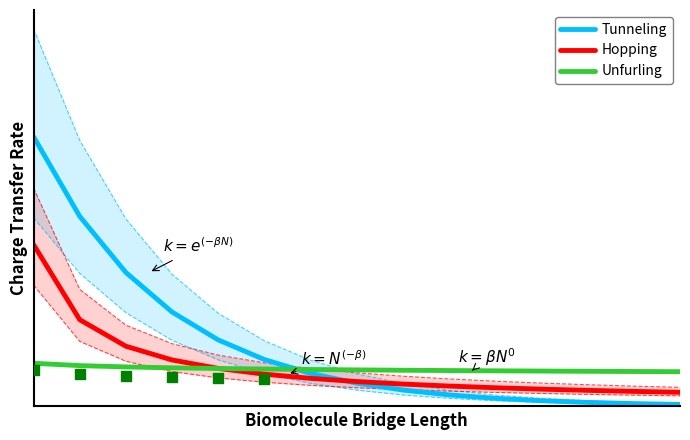

Which series reaches the maximum Y coordinate?

Tunneling